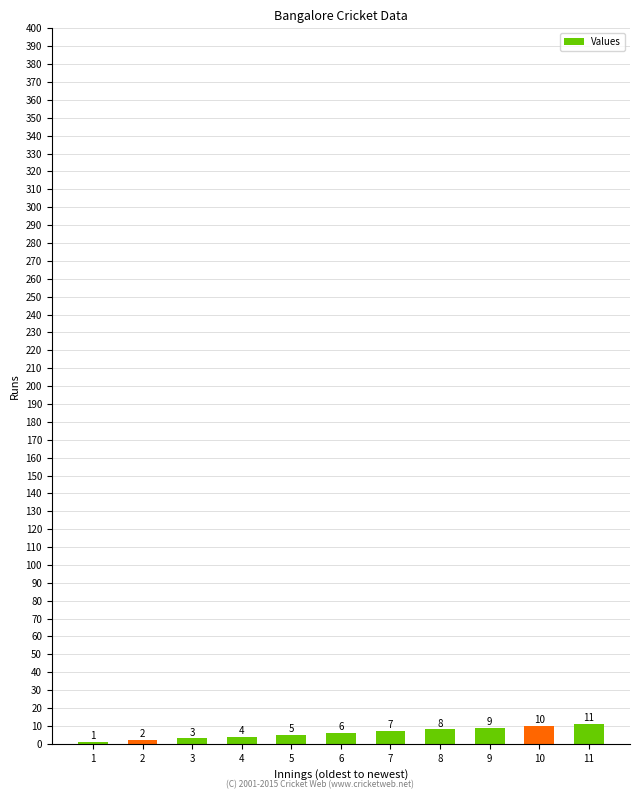

Which category has the highest value across all series?

11